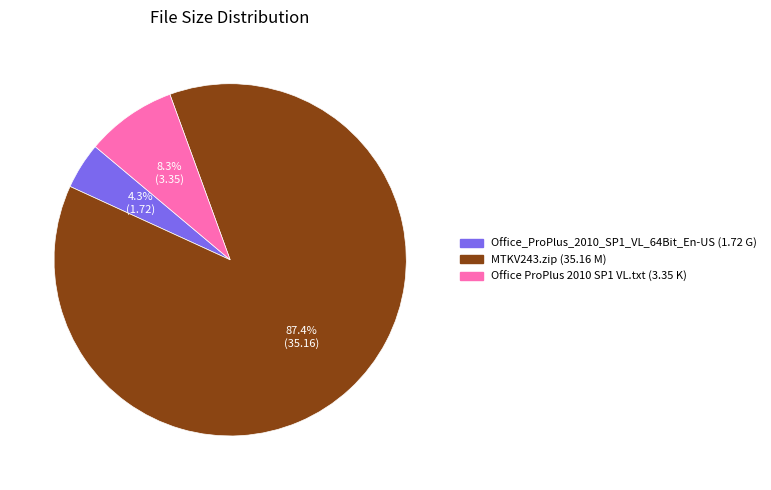

Is it true that Office ProPlus 2010 SP1 VL.txt is 23% of the pie?

False